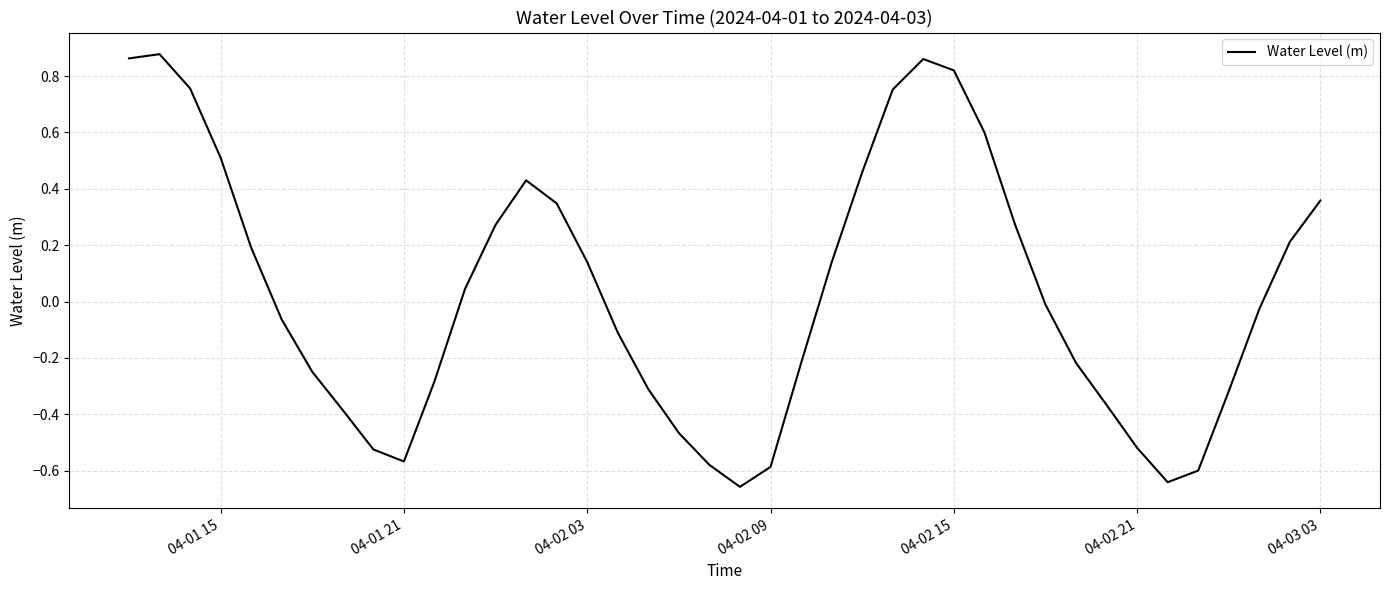

Is this an area chart (filled region under the line)?

No